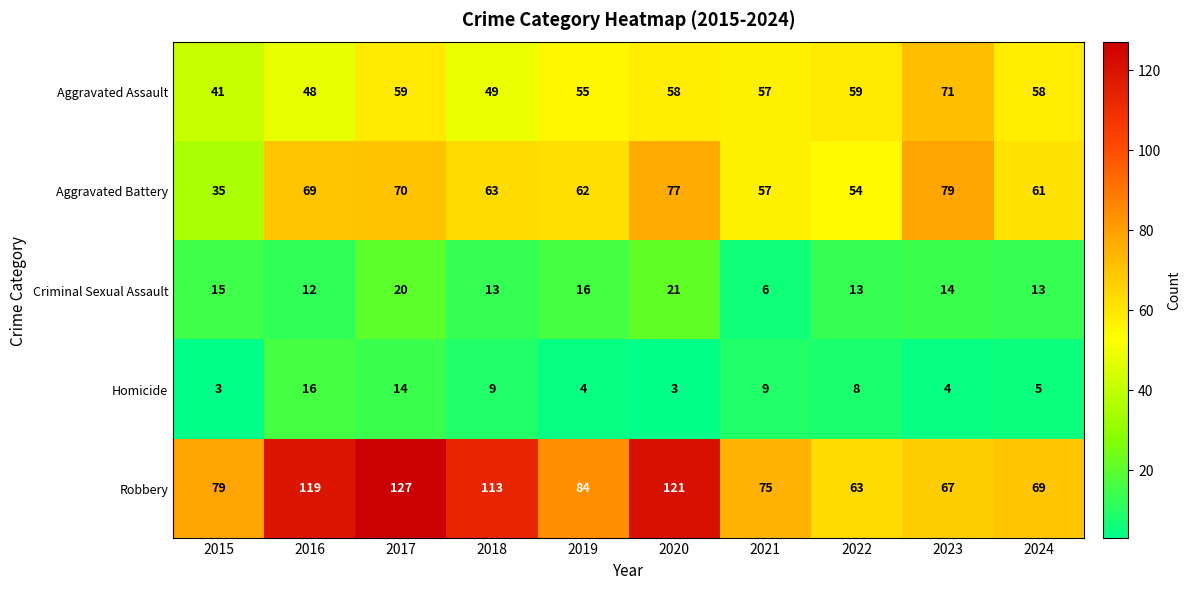

Count the number of categories in the chart.

10